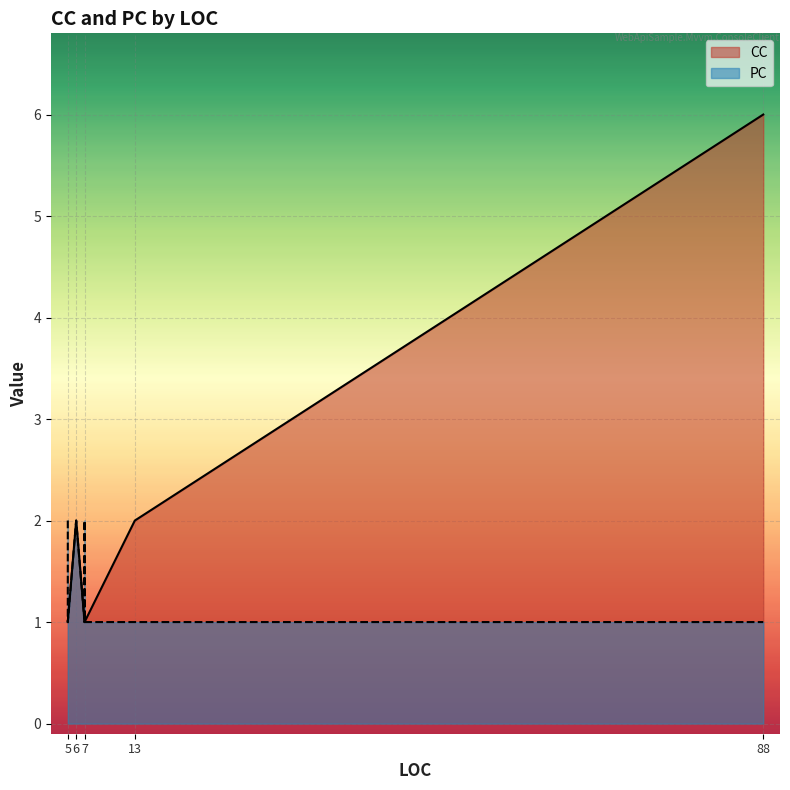

What is the total value across all series at 7?

2